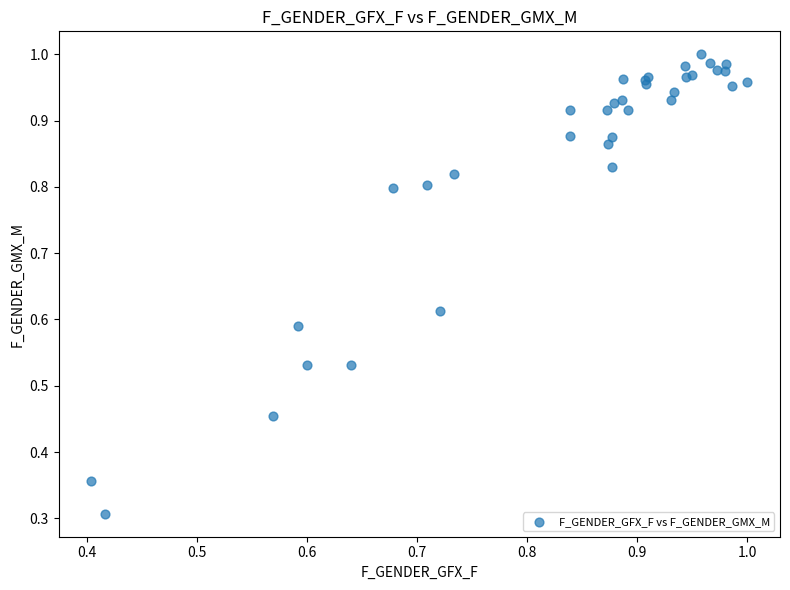

What Y value in the scatter plot is closest to 0?

0.3